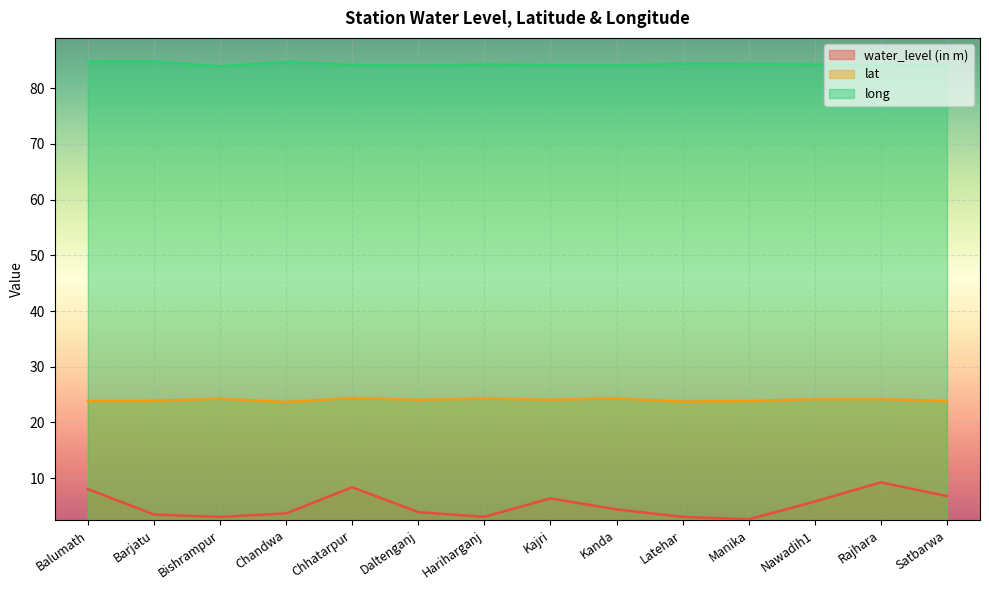

How many distinct data groups are displayed?

3